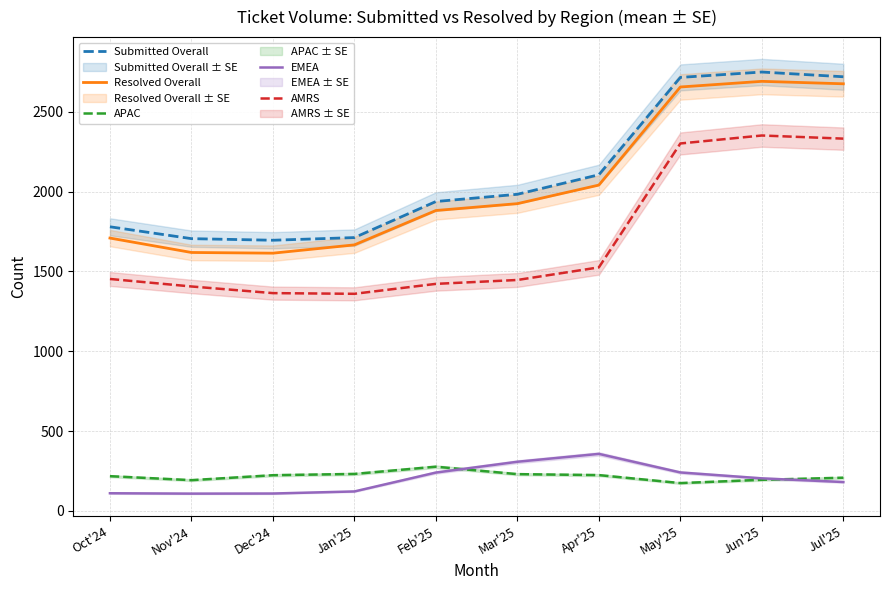

What is the sum of the Submitted Overall values at Dec'24 and Apr'25?

3801.0